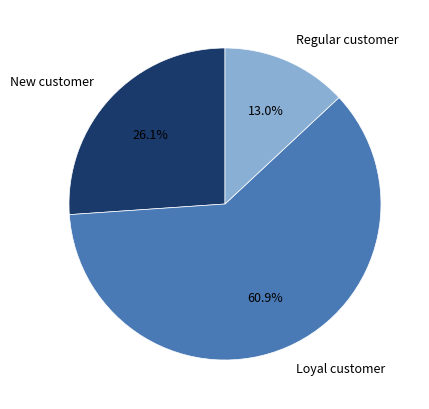

How many slices are in this pie chart?

3